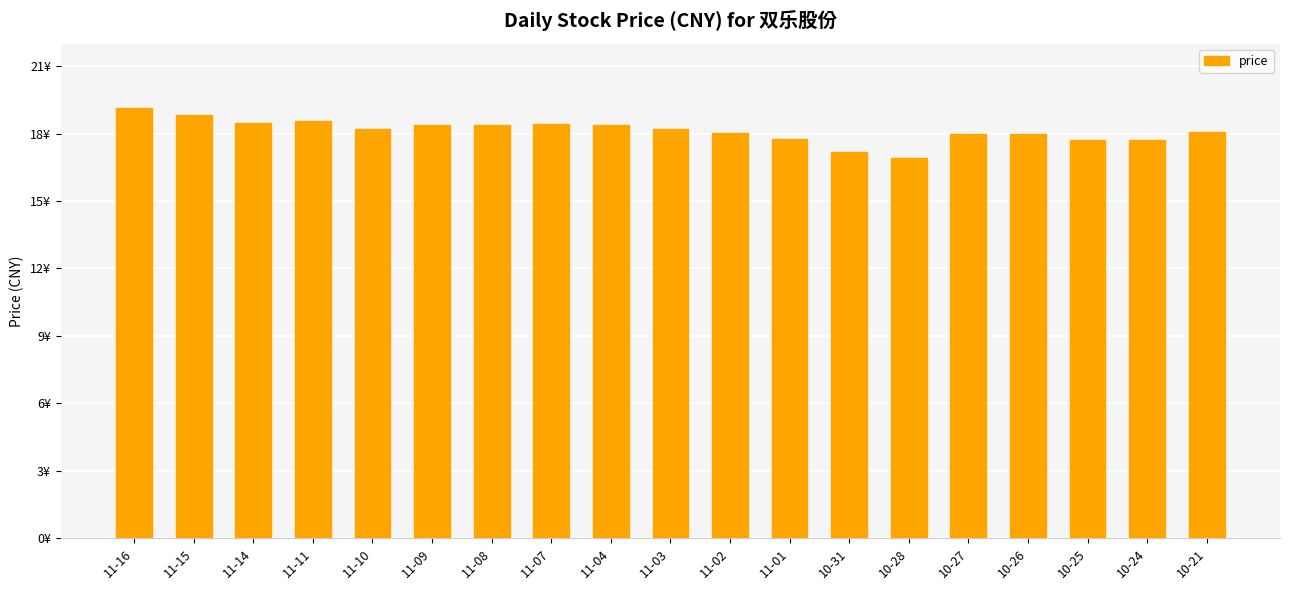

What is the value of the 16th bar from the left?

18.0